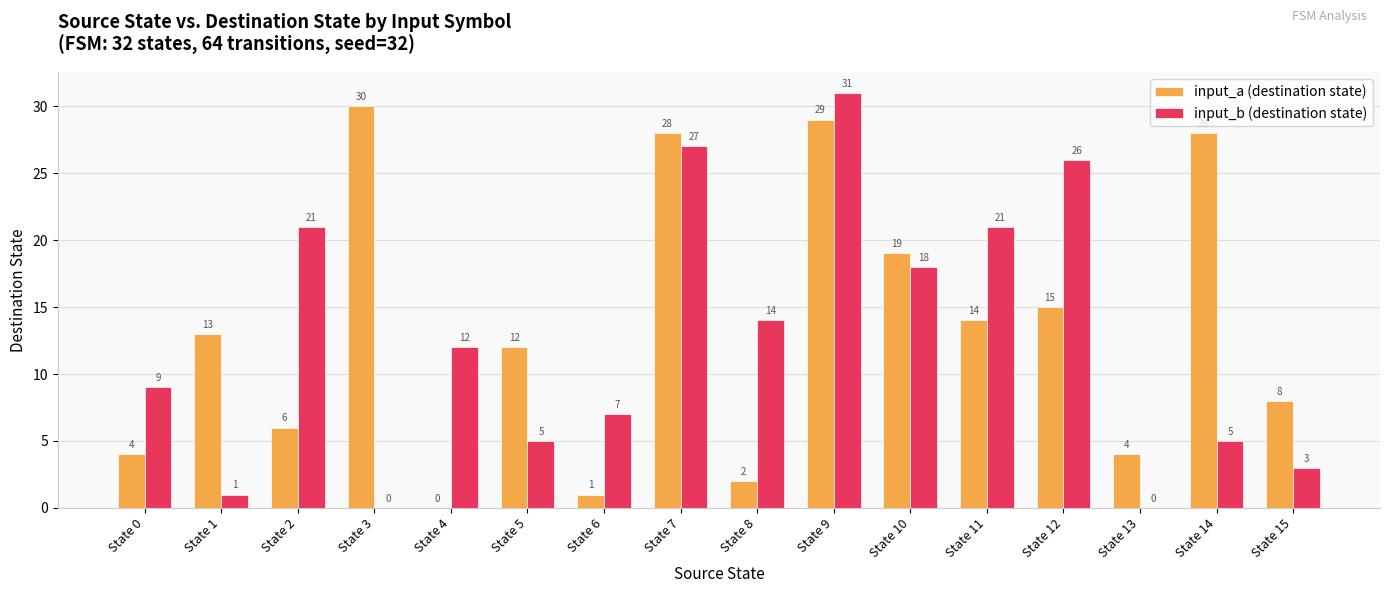

What is the maximum value shown in the chart?

31